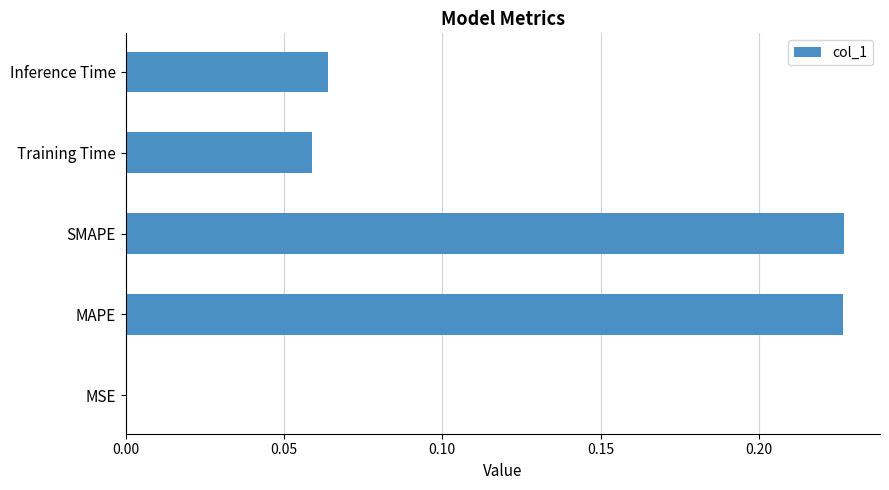

What is the sum of all values?

0.6